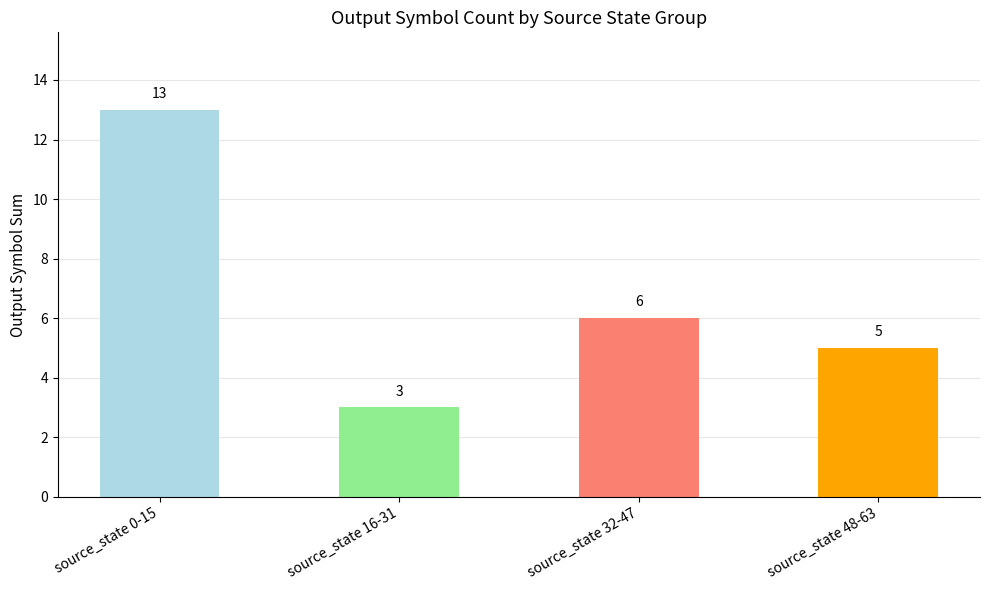

What is the sum of the values at source_state 16-31 and source_state 0-15?

16